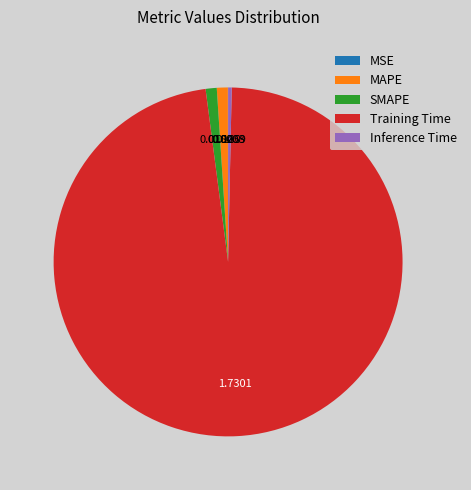

Which category has the biggest portion of the pie?

Training Time